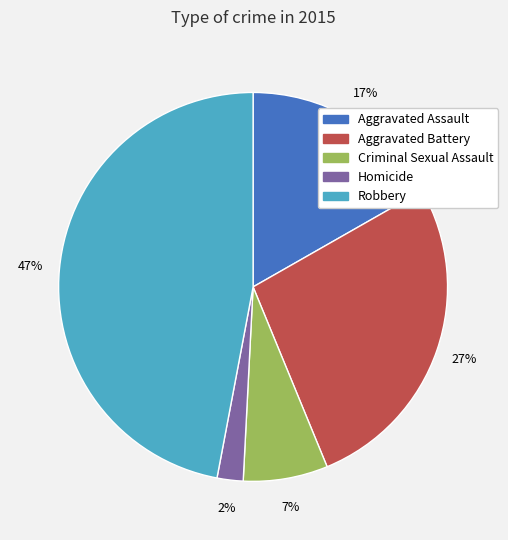

Which category has the biggest portion of the pie?

Robbery